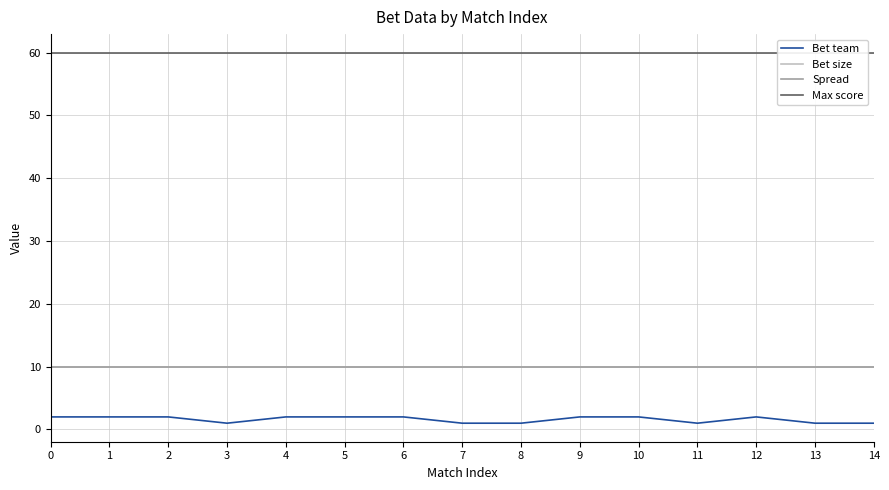

Is the value of Spread at 14 greater than the value of Bet team at 13?

Yes